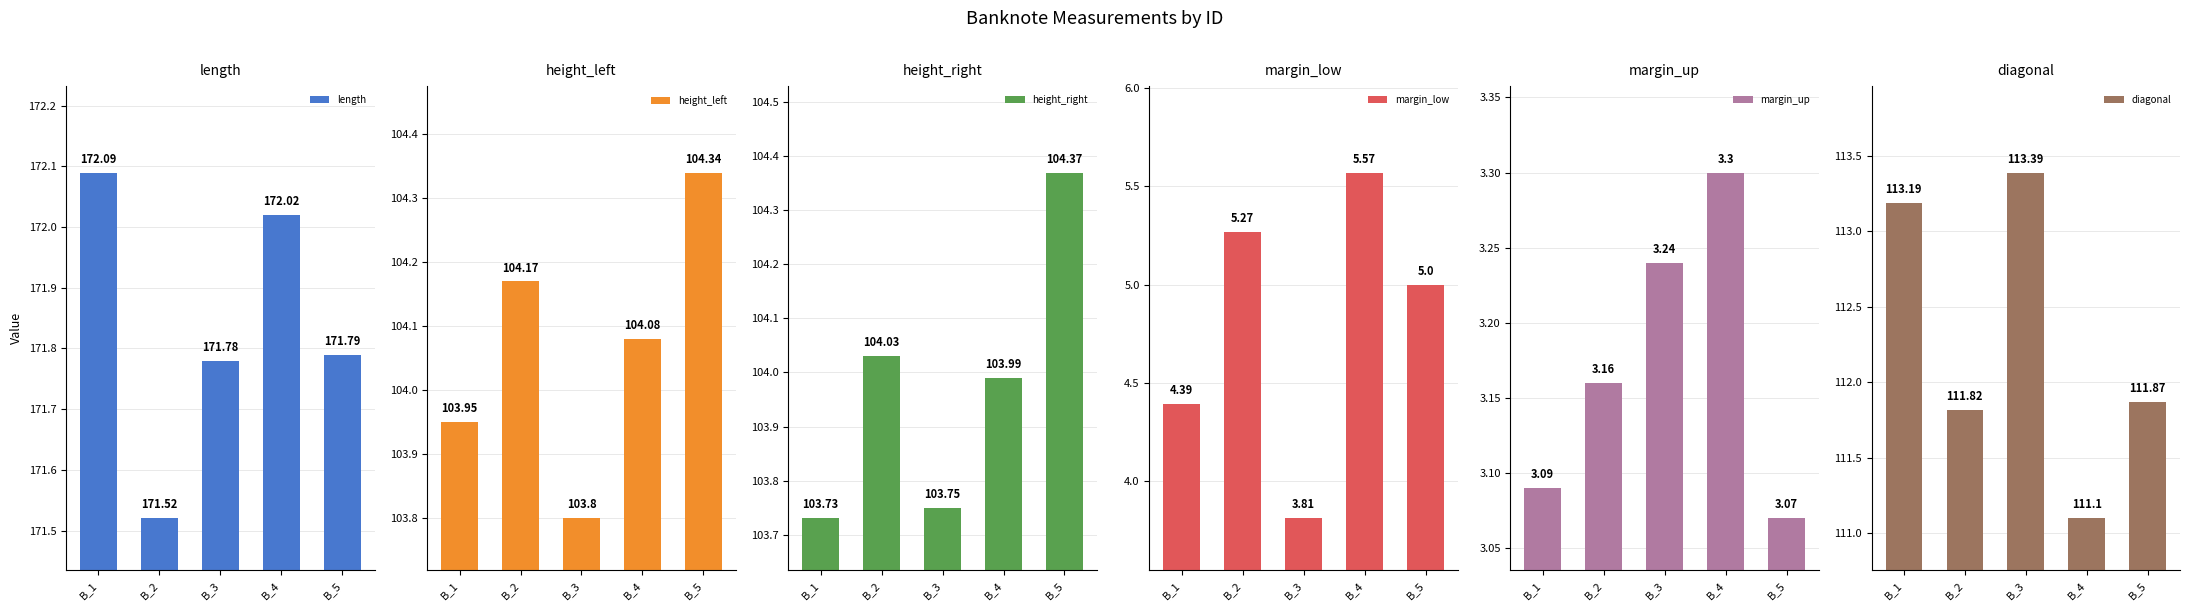

At B_3, list the series in order from largest to smallest.

length, diagonal, height_left, height_right, margin_low, margin_up